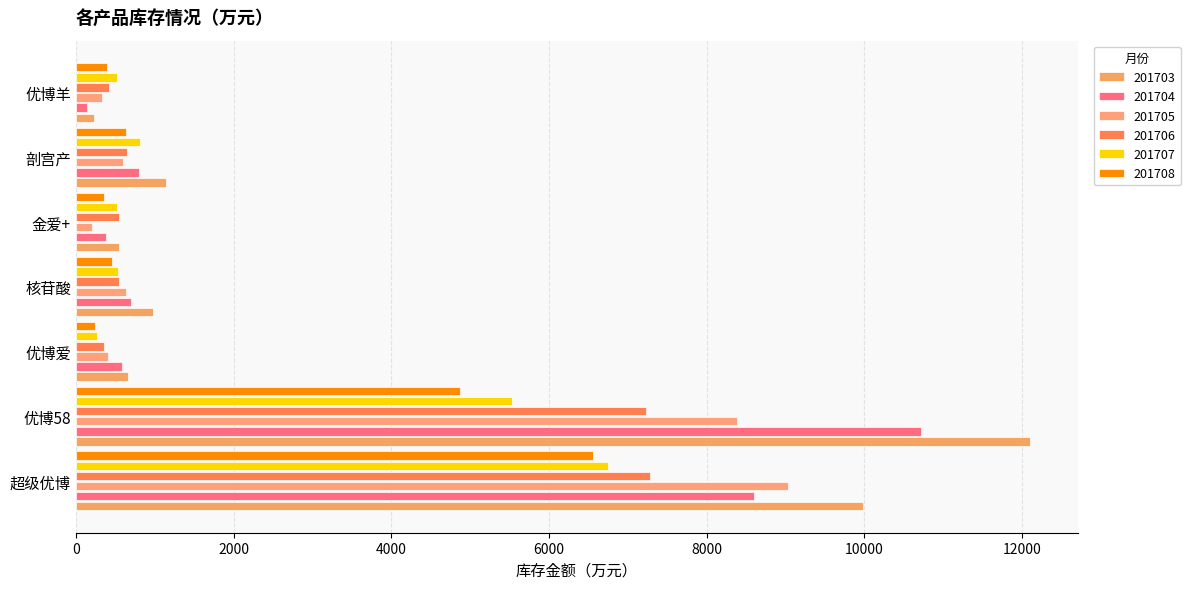

What is the maximum value for 201704?

10724.9